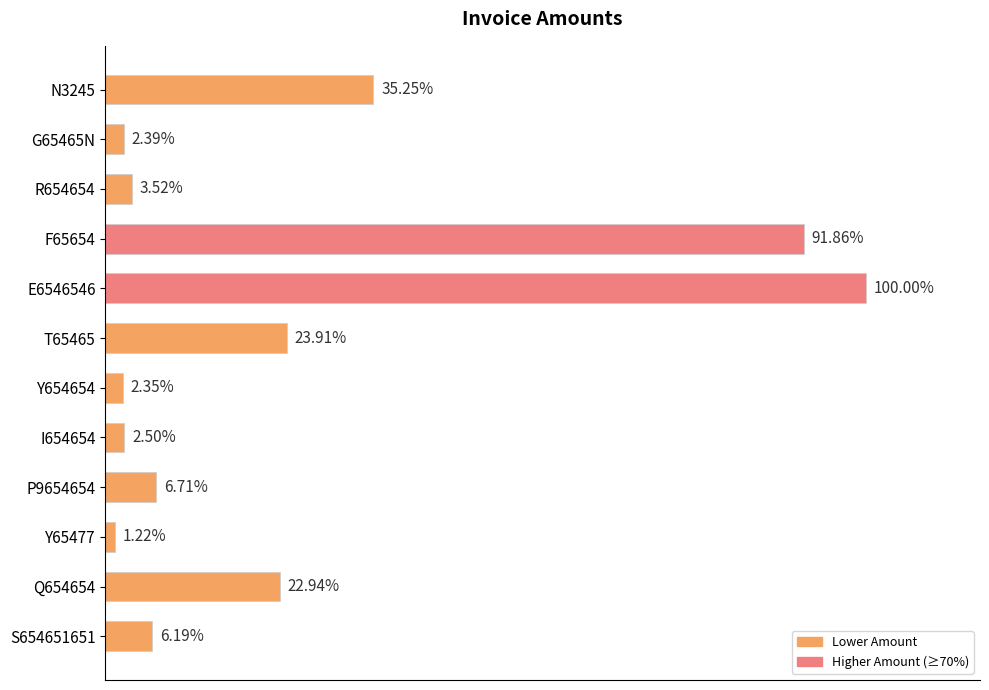

Does the chart contain any negative values?

No